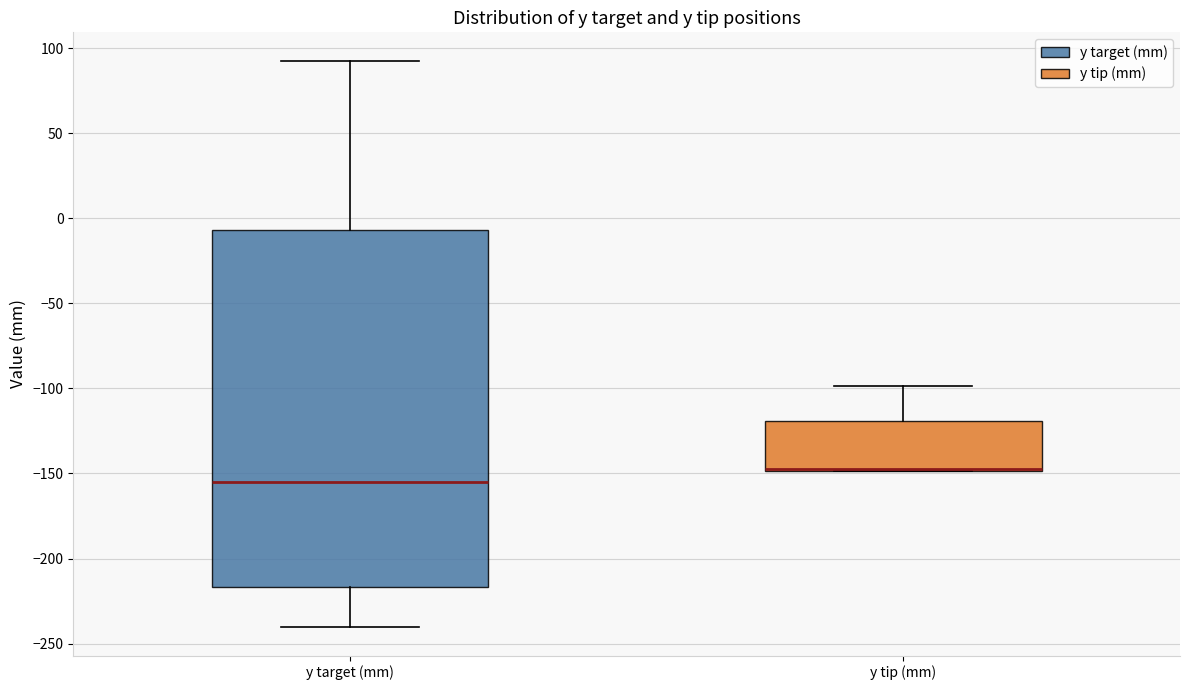

Reading left to right, read every box against the y-axis: the position of its median line, the range the box covers, and the ends of its whiskers. The values are not printed on the chart, so give them approximately, as read against the axis.

y target (mm): median -155, box -215 to -5, whiskers -240 to 95
y tip (mm): median -145 (drawn on the box's lower edge), box -150 to -120, whiskers -150 to -100